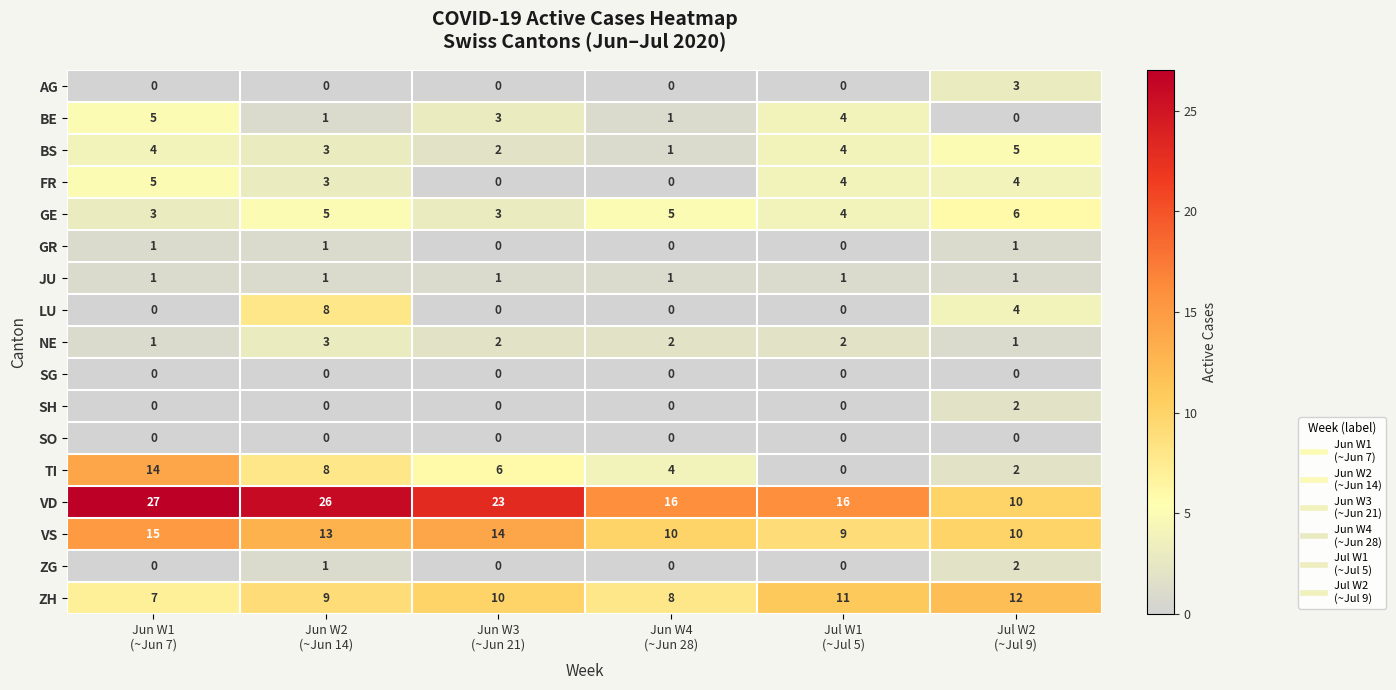

What is the average value of the ZH series?

10